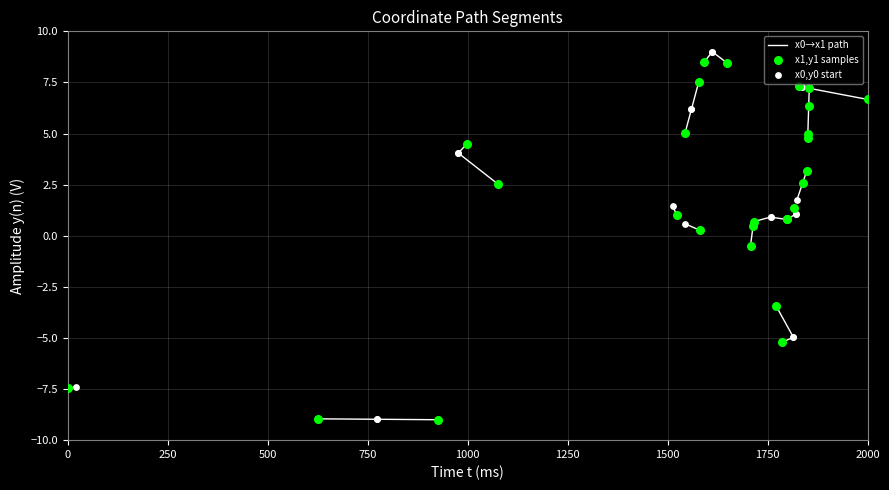

At how many categories does at least one series exceed -5?

24